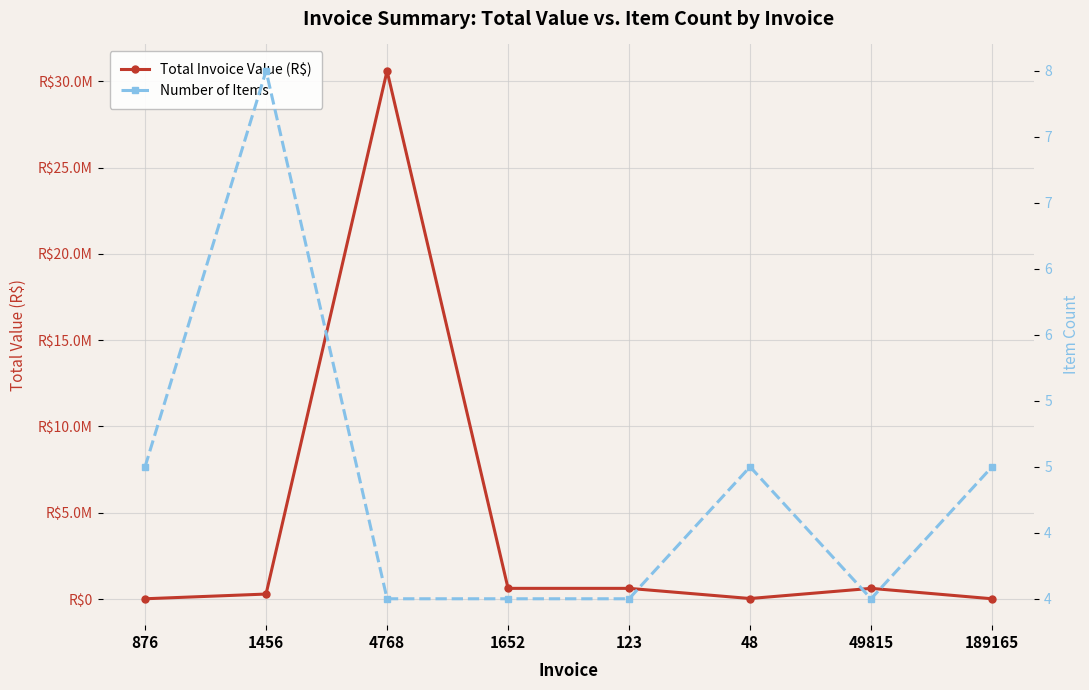

How many data points in Number of Items are above 5?

1